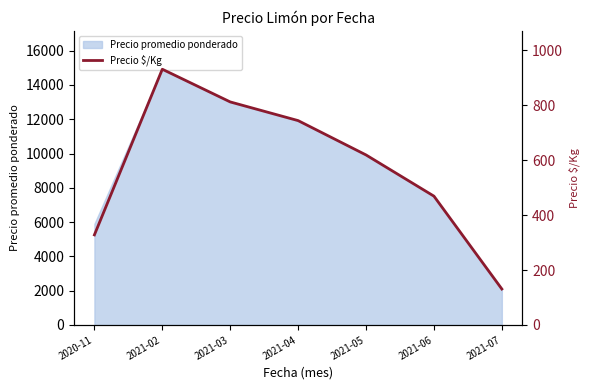

What is the label of the 7th point from the right?

2020-11